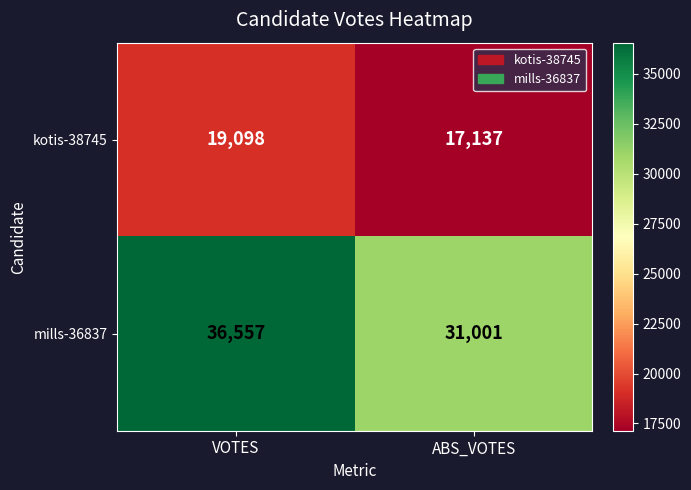

What is the difference between the maximum and minimum values in the kotis-38745 series?

1961